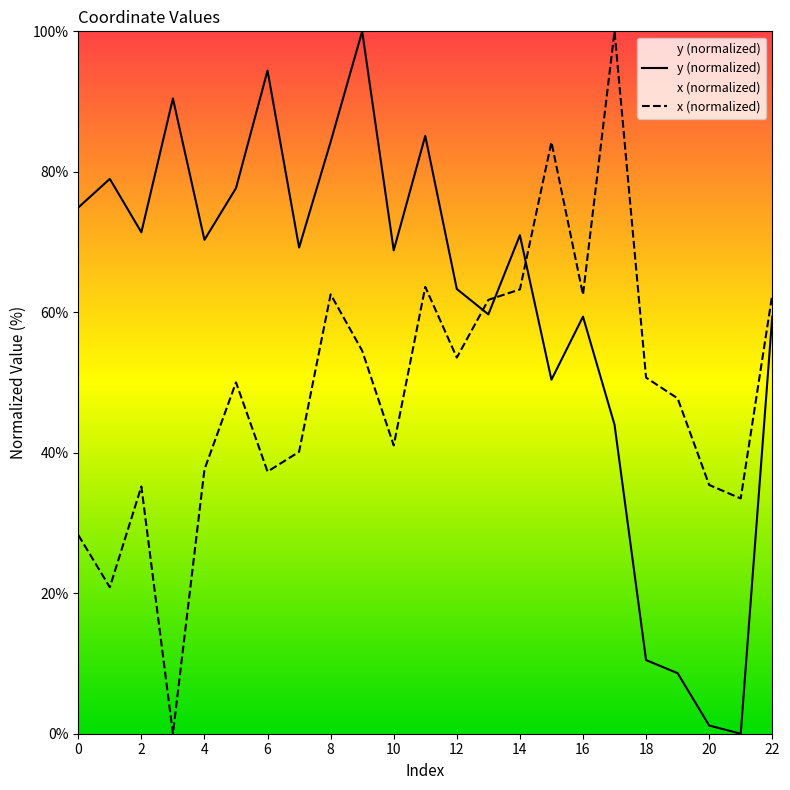

How many data points in x are less than 50?

11